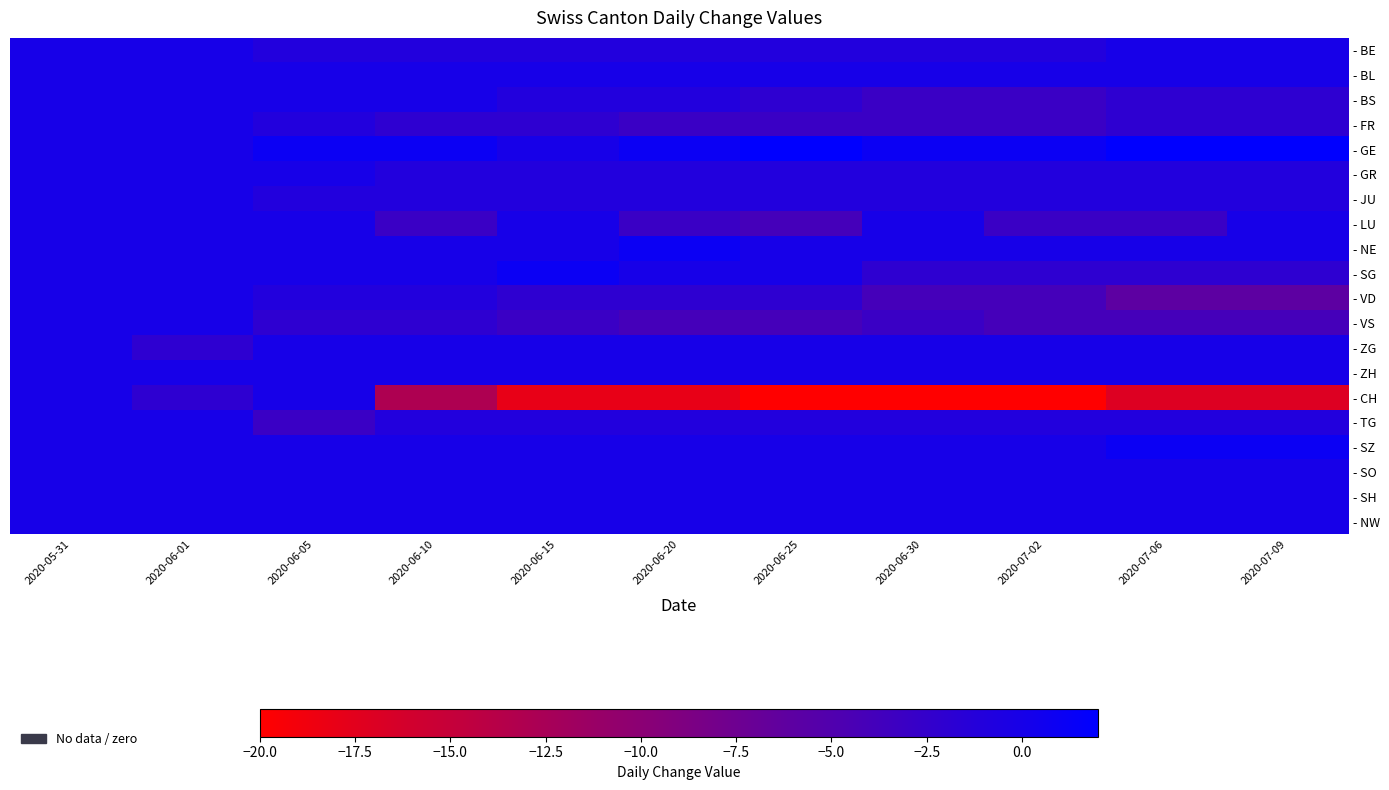

Which series has the widest spread of values?

- CH